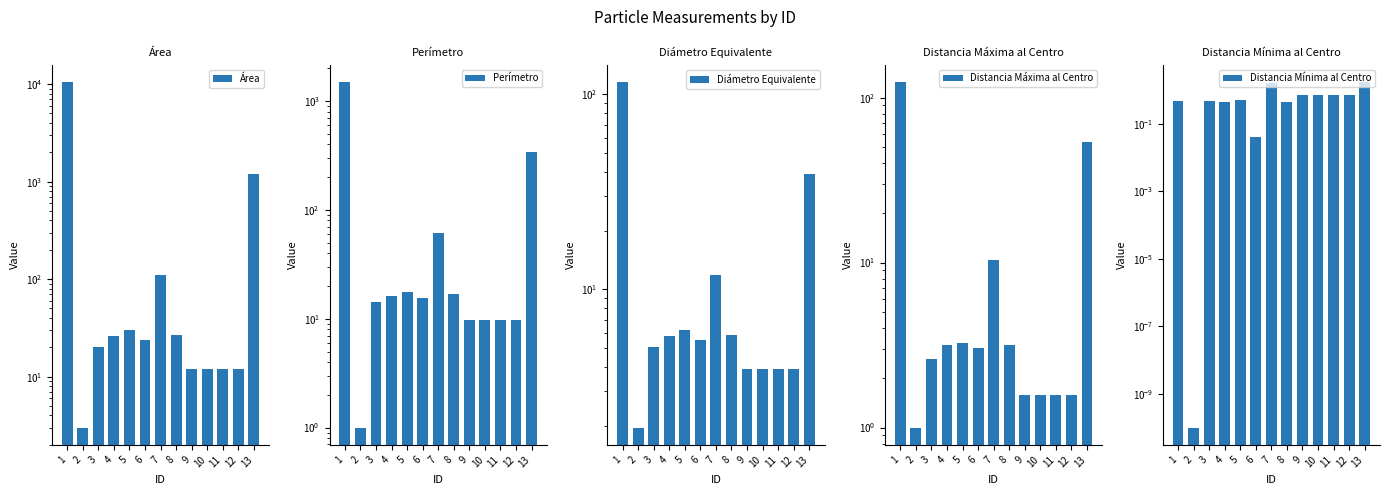

Between 5 and 8, which series saw the biggest shift?

Área